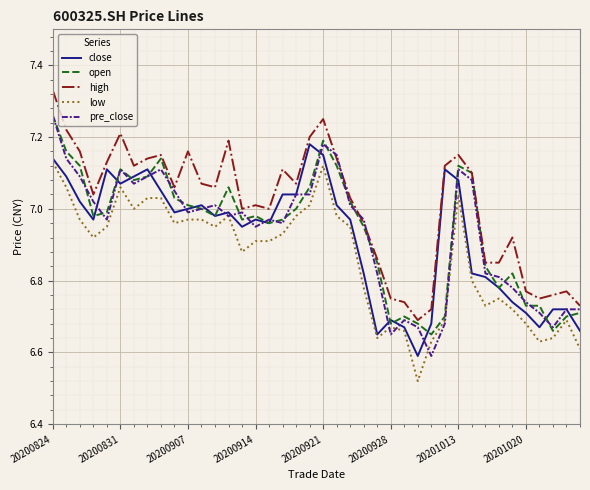

True or false: low and high cross at least once.

False